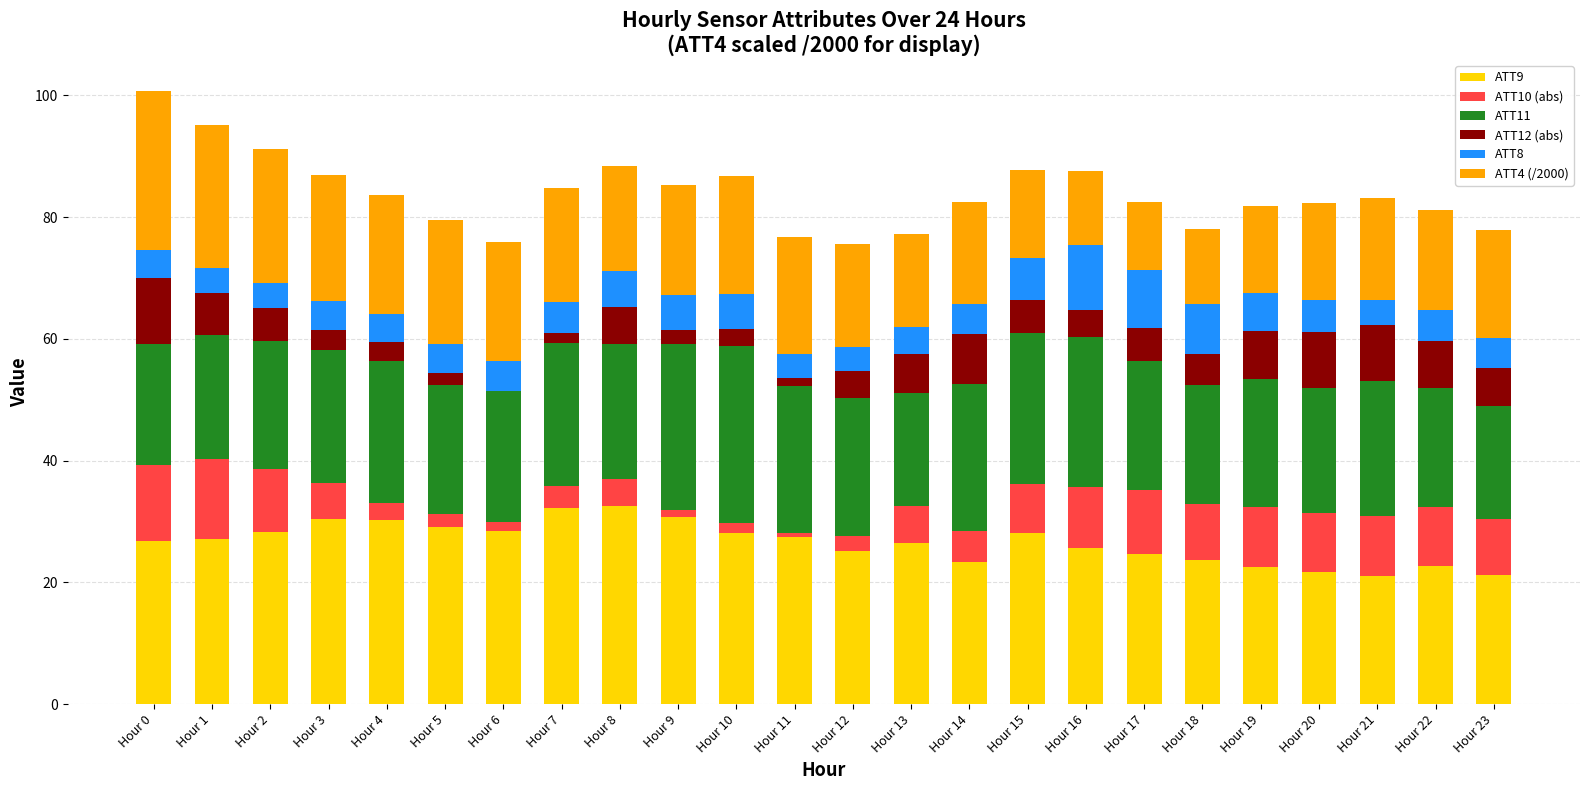

What is the sum of all ATT9 values?

637.5